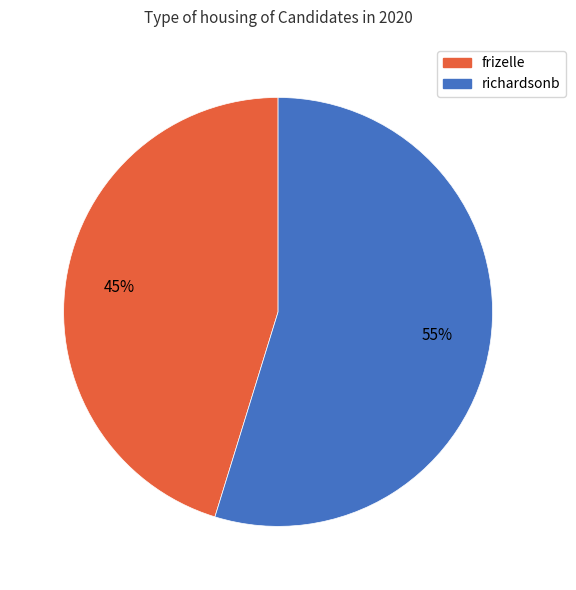

True or false: richardsonb accounts for 55% of the total.

True